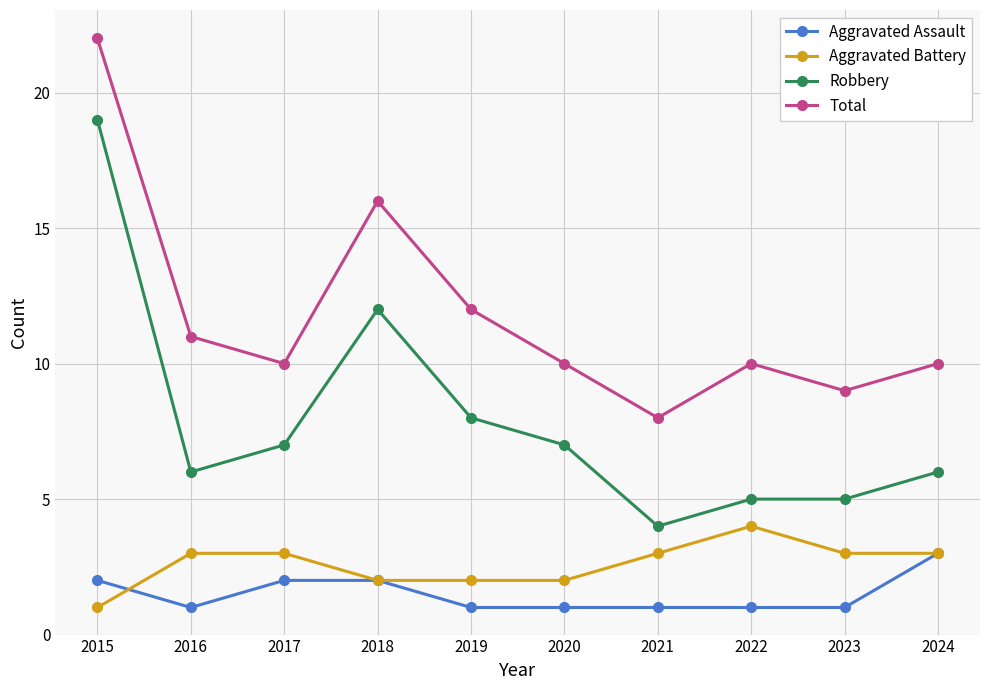

What value does the Aggravated Battery series have at 2019?

2